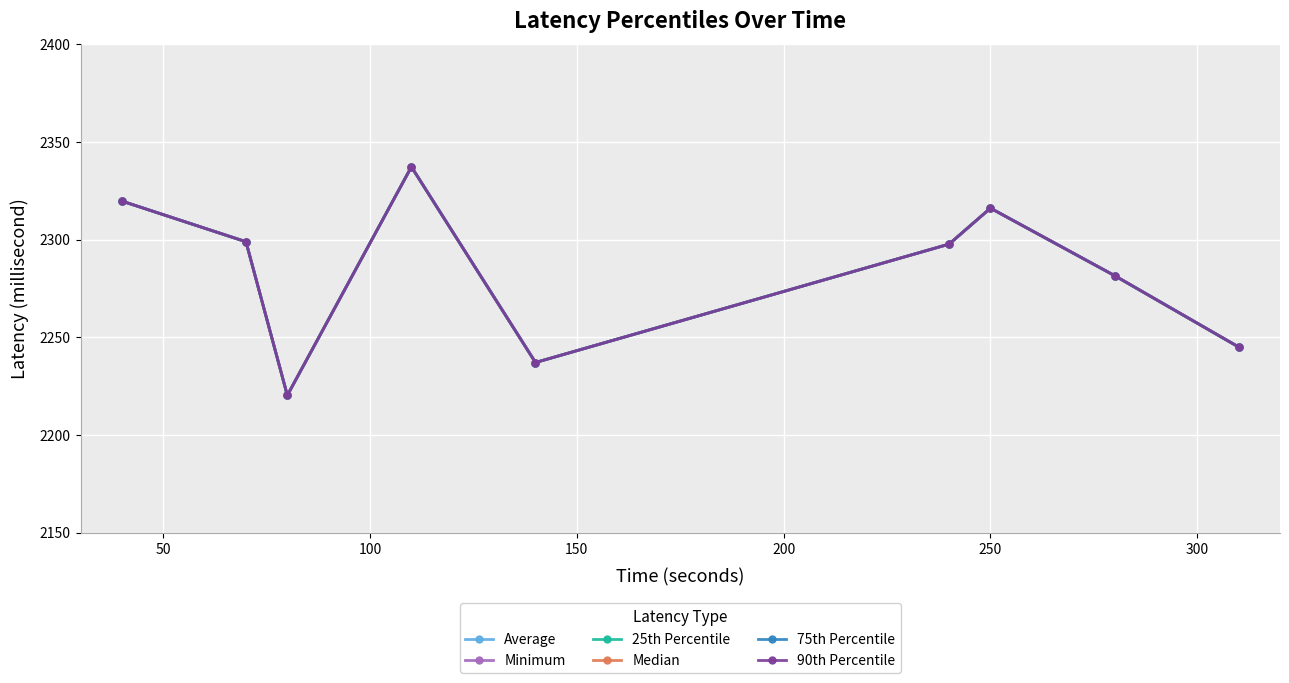

How many interior local valleys does the 75th Percentile series have?

2